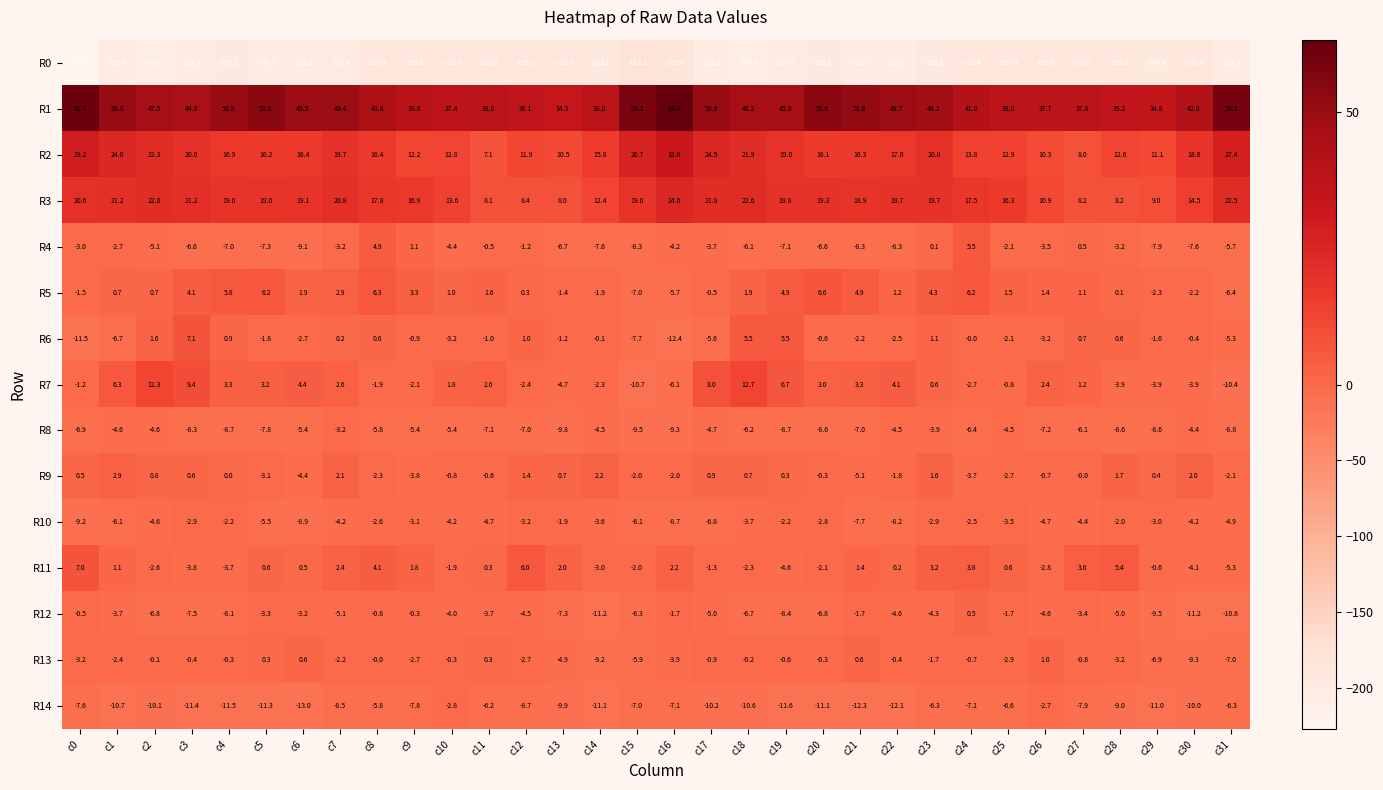

Rank the series by their maximum value, from highest to lowest.

R1, R2, R3, R7, R6, R11, R5, R4, R9, R13, R12, R10, R14, R8, R0